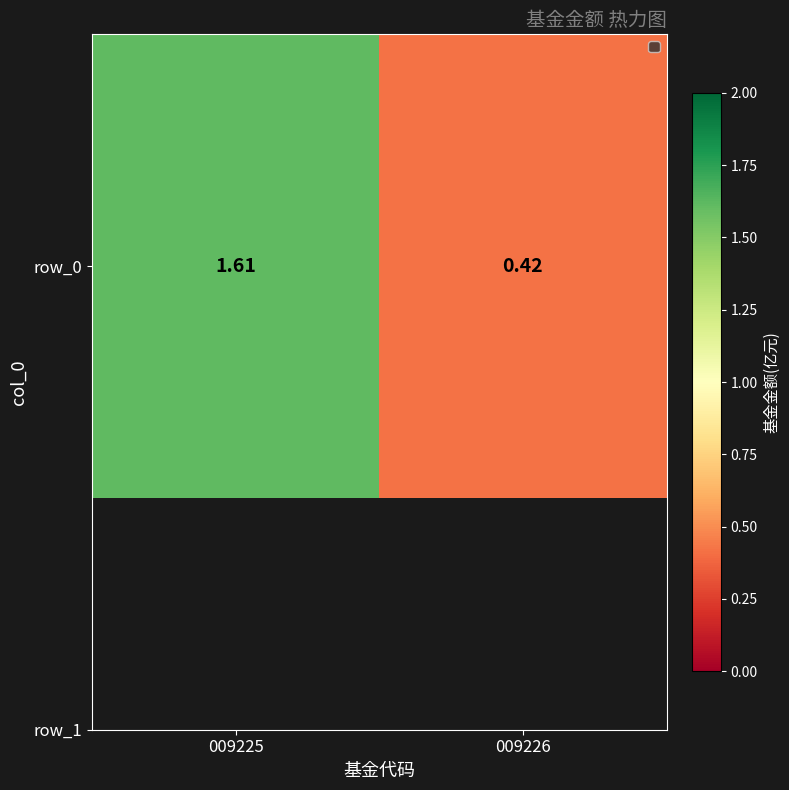

How many data points does each series have?

2